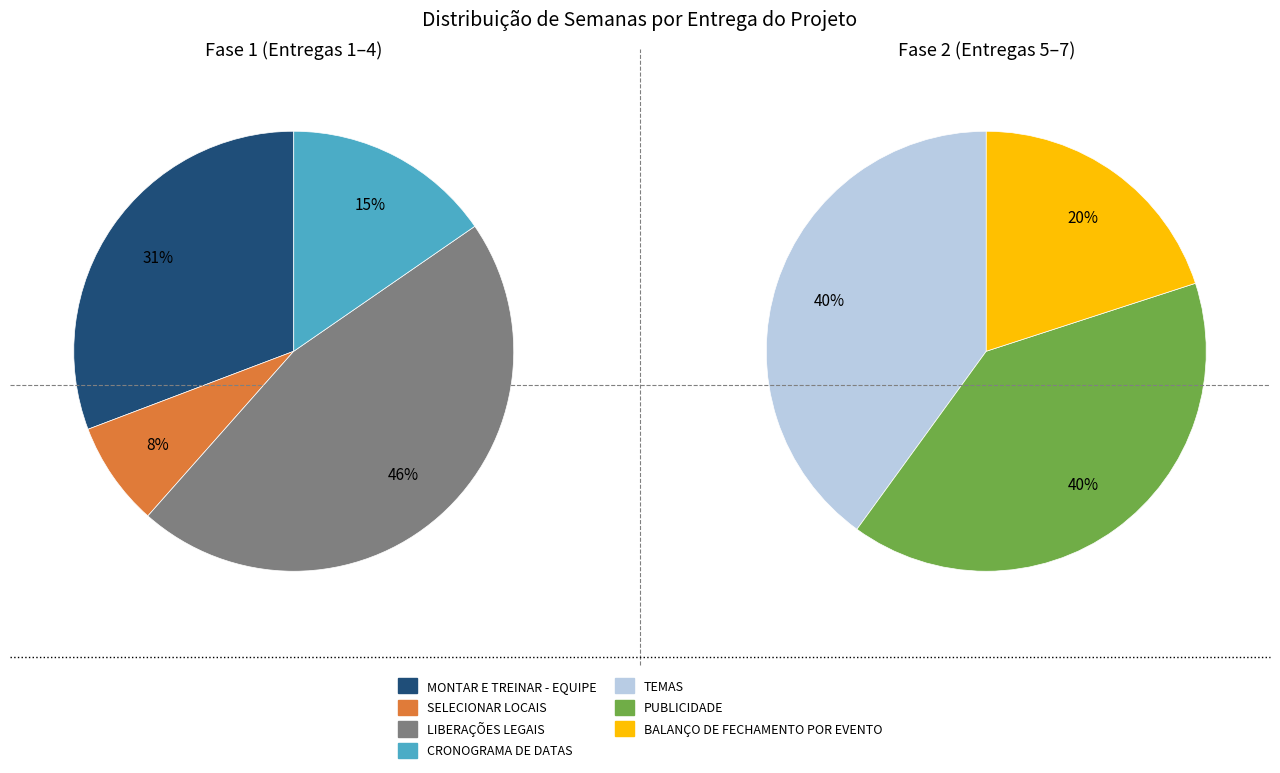

Is BALANÇO DE FECHAMENTO POR EVENTO the majority of the pie?

No